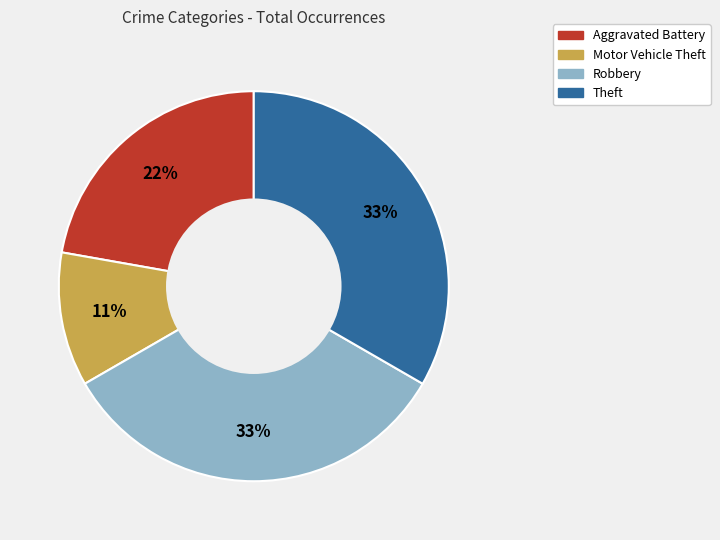

To the nearest percent, what portion does Aggravated Battery represent?

22%